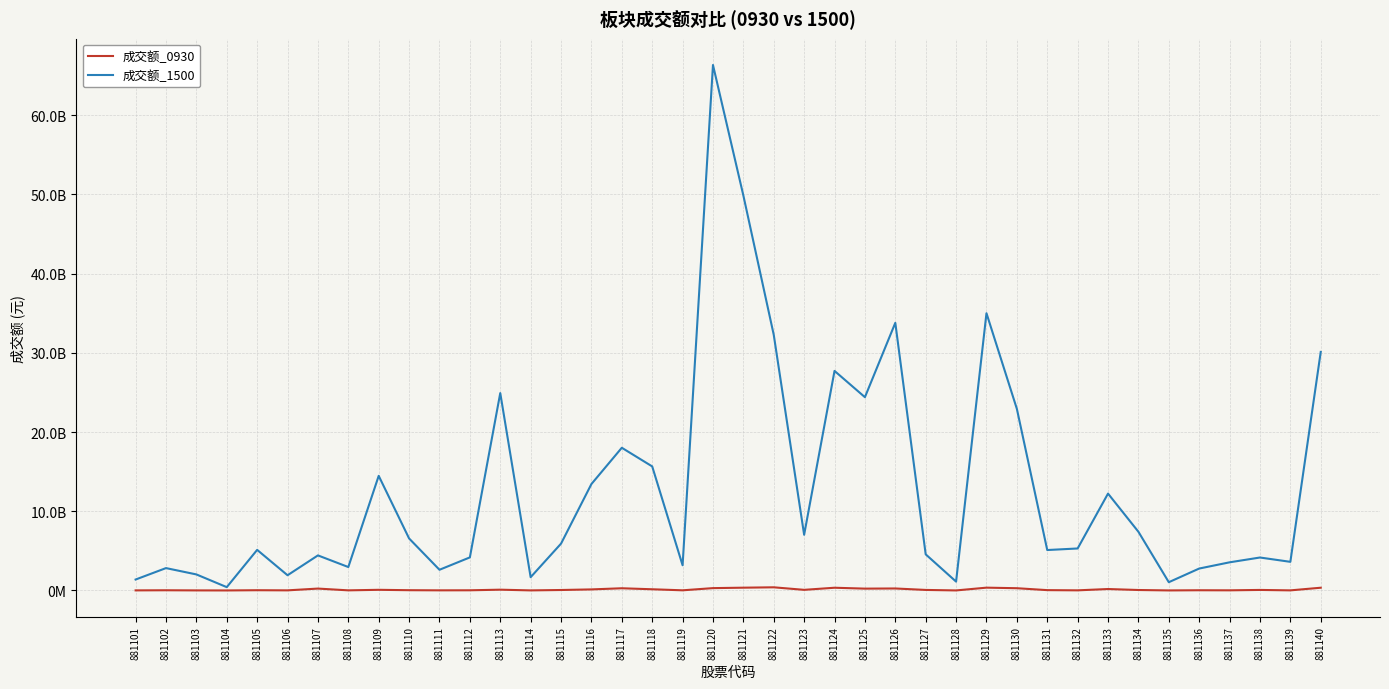

Is the value of 成交额_0930 at 881110 greater than the value of 成交额_1500 at 881101?

No